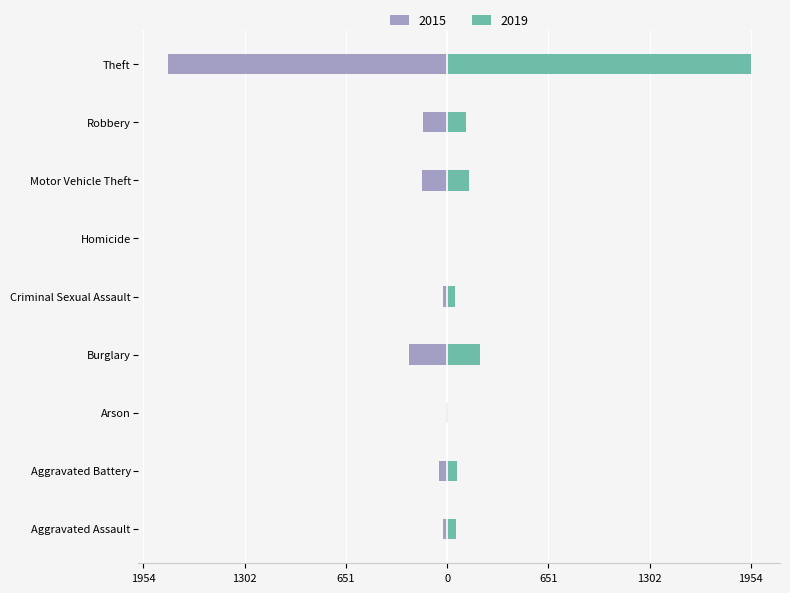

What are all the series names shown in the legend?

2015, 2019